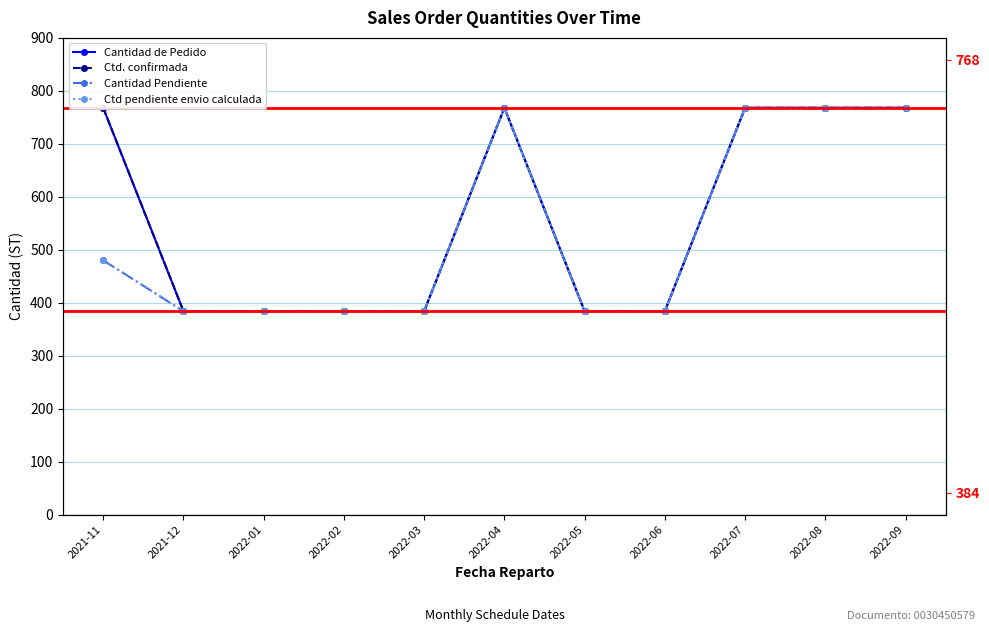

What is the sum of the Ctd pendiente envio calculada values at 2022-08 and 2021-11?

1248